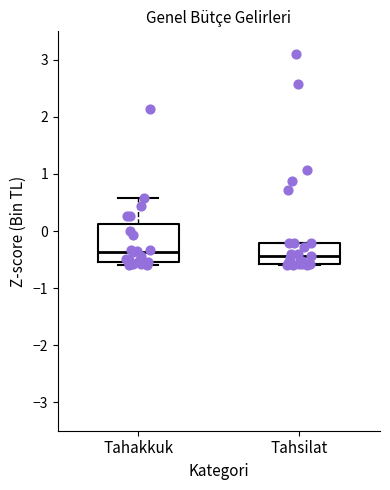

Reading left to right, transcribe this box plot: for each box, give where its median line is, the range the box spans, and where its two whiskers end, as read against the y-axis. The values are not printed on the chart, so give them approximately, as read against the axis.

Tahakkuk: median -0.4, box -0.5 to 0.1, whiskers -0.6 to 0.6
Tahsilat: median -0.4, box -0.6 to -0.2, whiskers -0.6 to -0.2